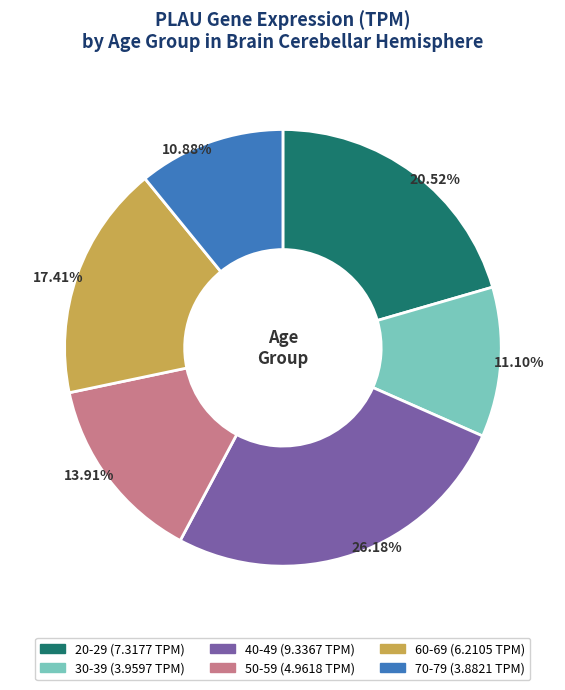

Is there a majority slice in this chart?

No